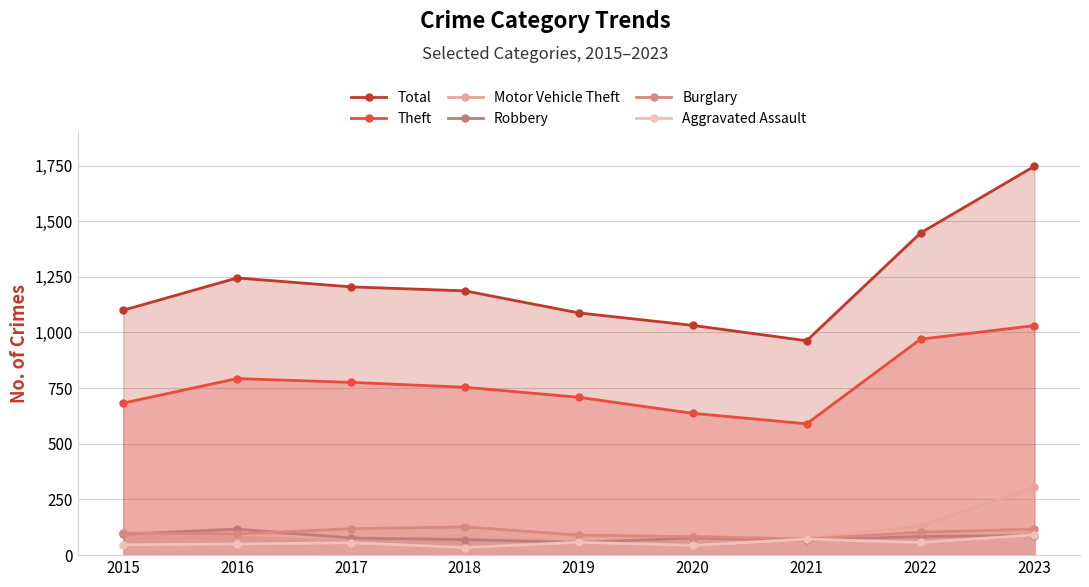

True or false: Robbery has a value of 202 at 2016.

False